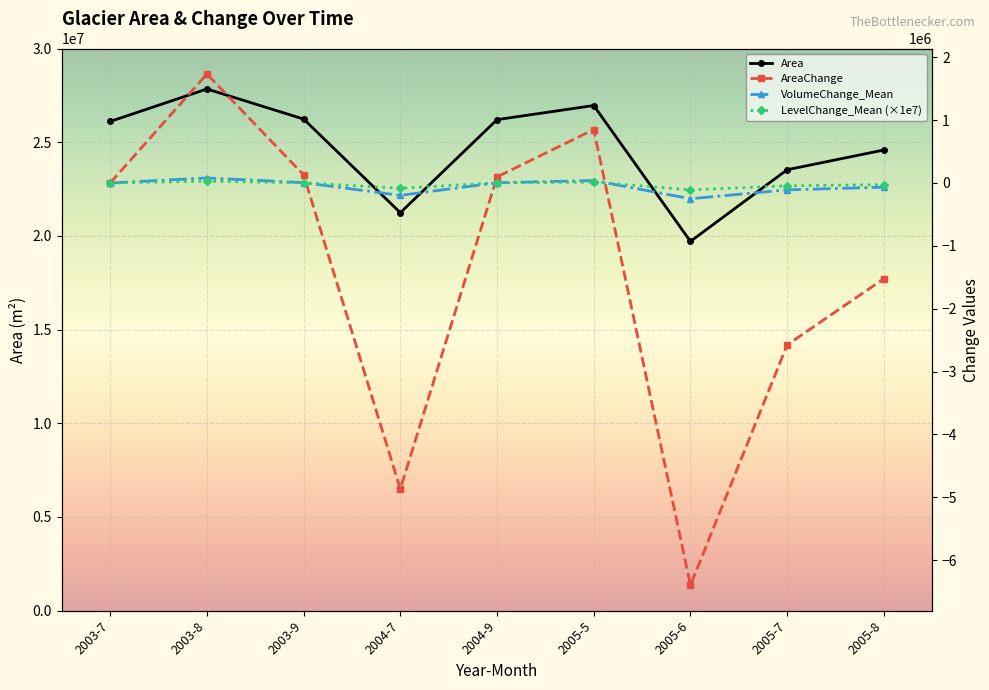

Which category has the lowest value across all series?

2005-6